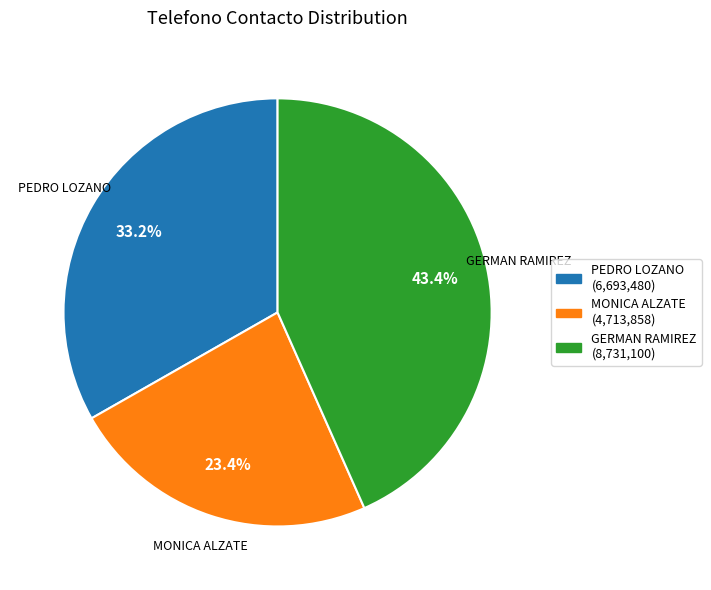

Approximately how many times larger is the value at PEDRO LOZANO compared to GERMAN RAMIREZ?

0.8